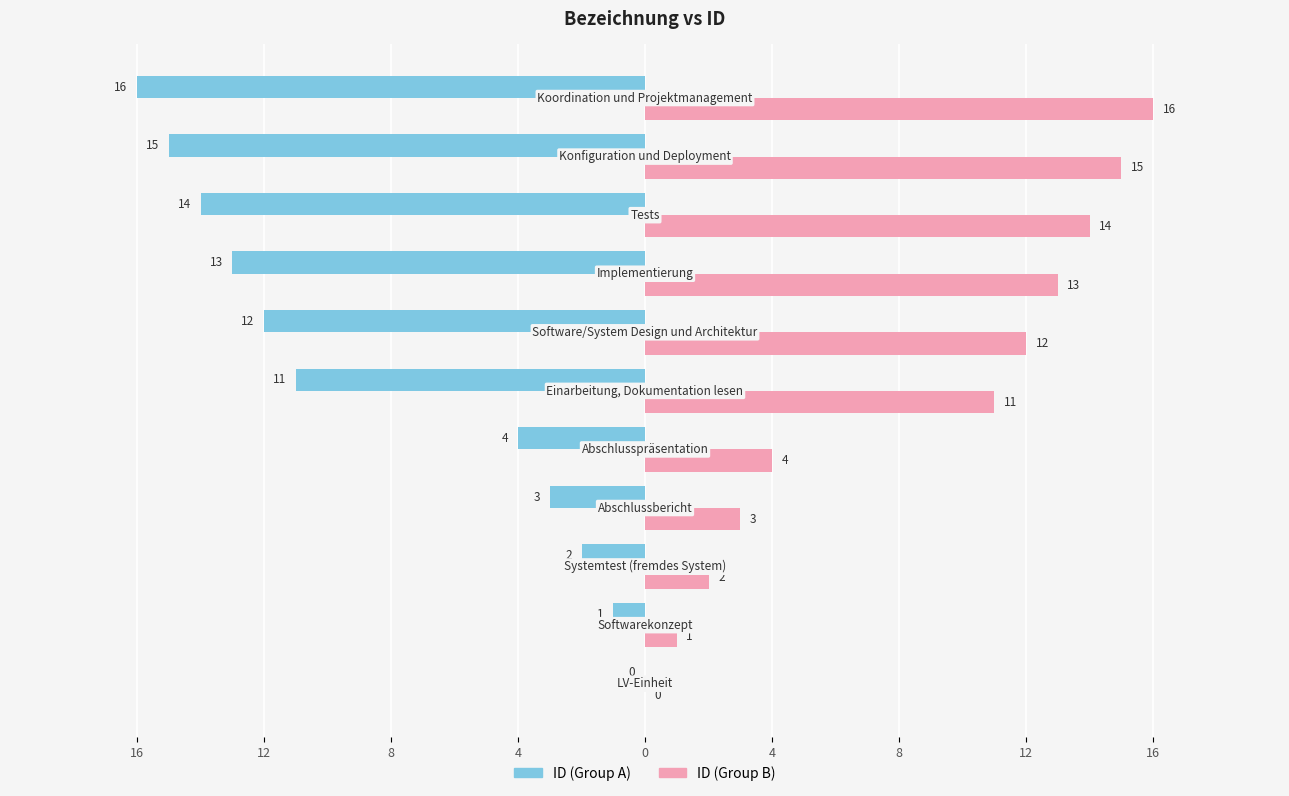

What are all the series names shown in the legend?

ID (Group A), ID (Group B)